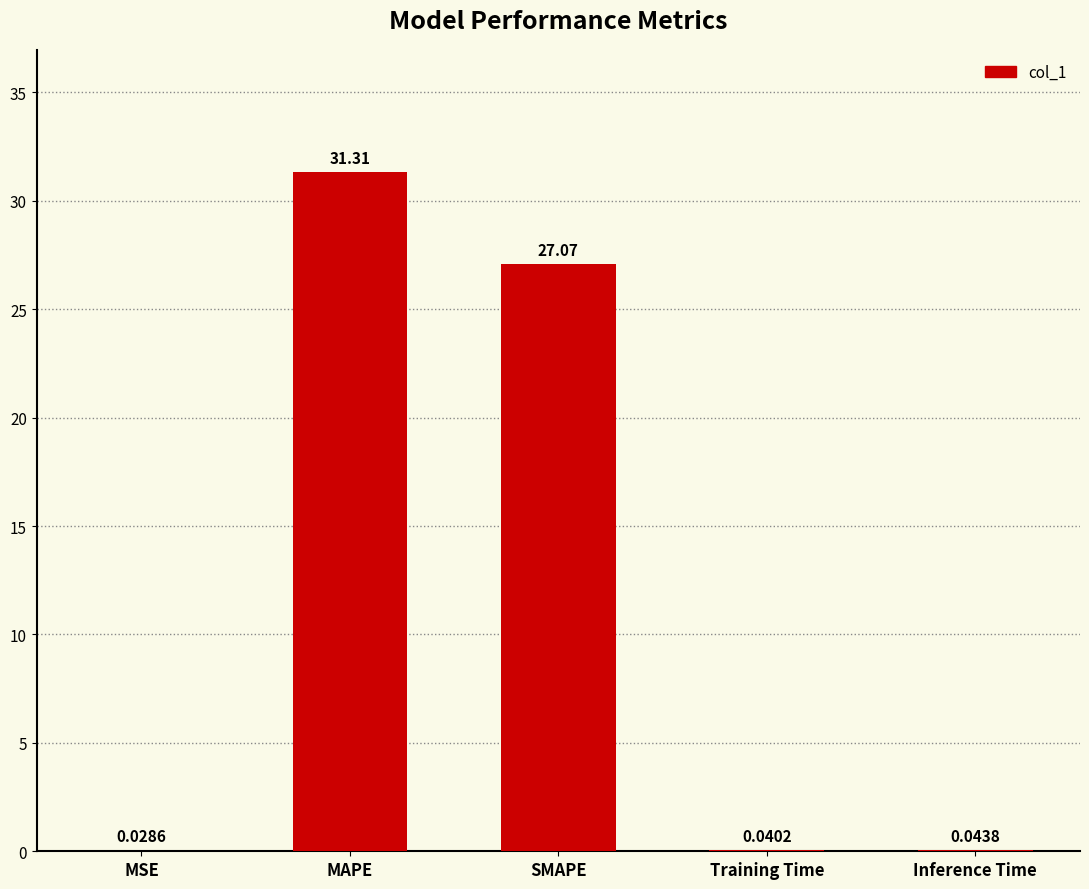

Which has a higher value, Training Time or SMAPE?

SMAPE